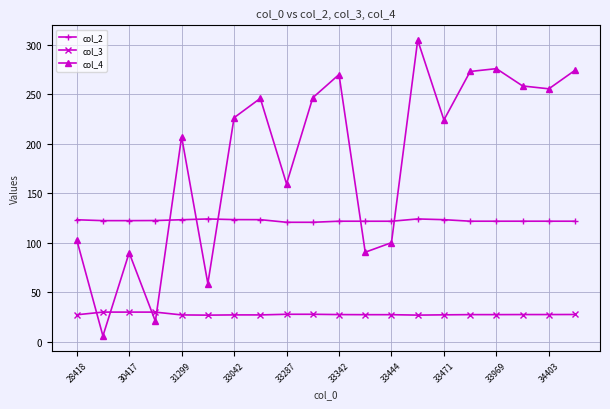

True or false: col_4 and col_3 intersect in this chart.

True